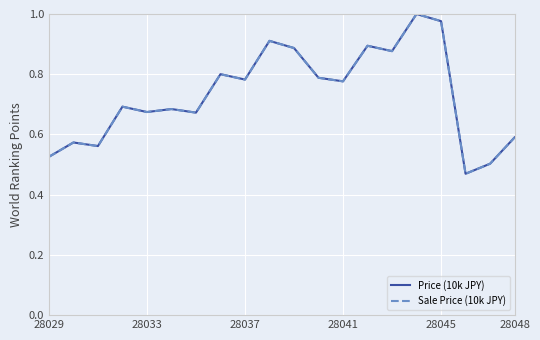

Which series has the widest spread of values?

Sale Price (10k JPY)